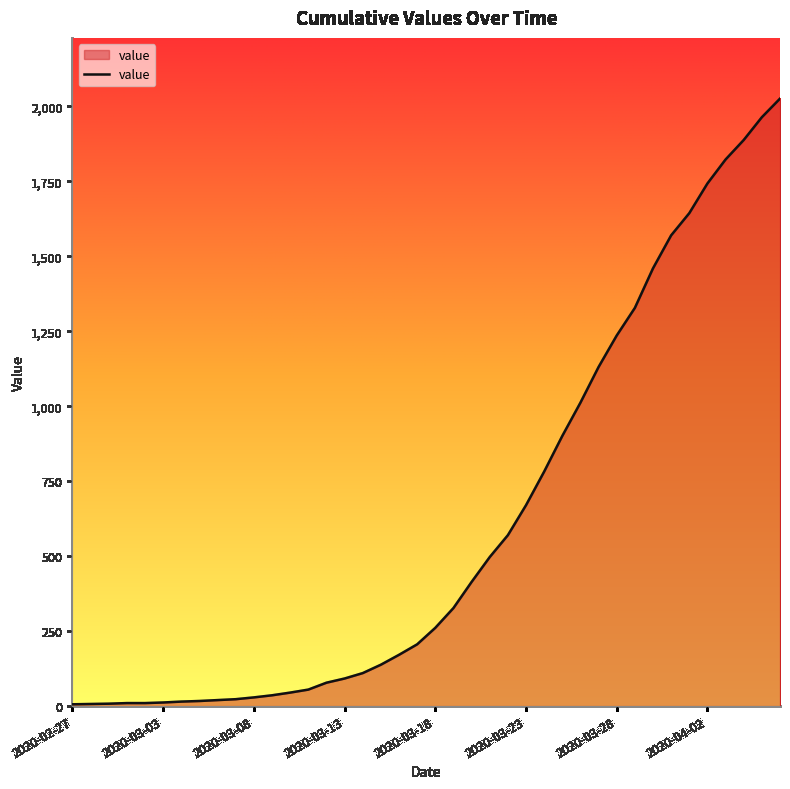

What is the difference between the maximum and minimum values?

2020